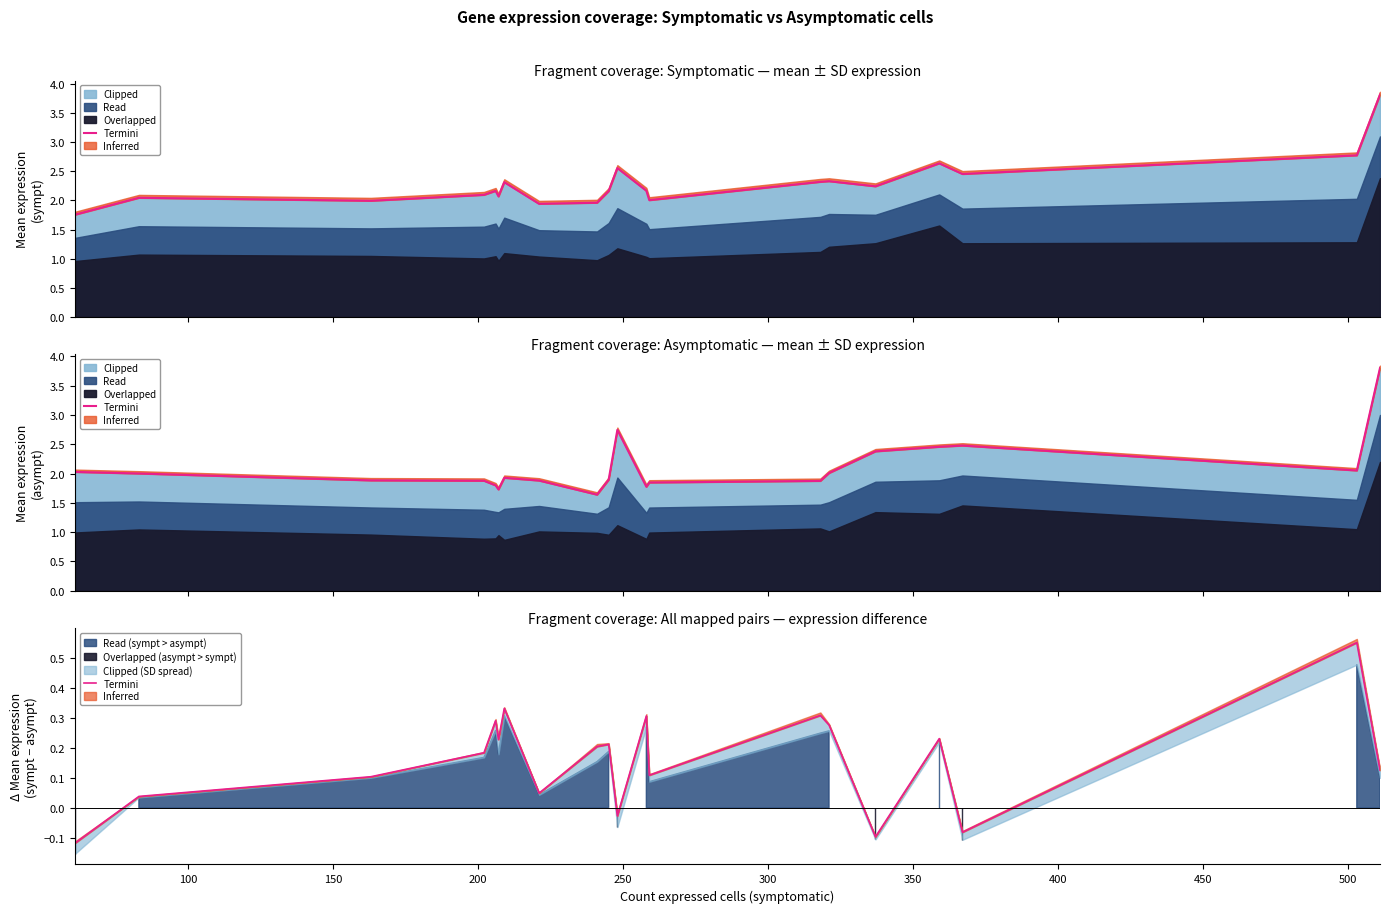

True or false: there are more than 2 points higher than both neighbors.

True